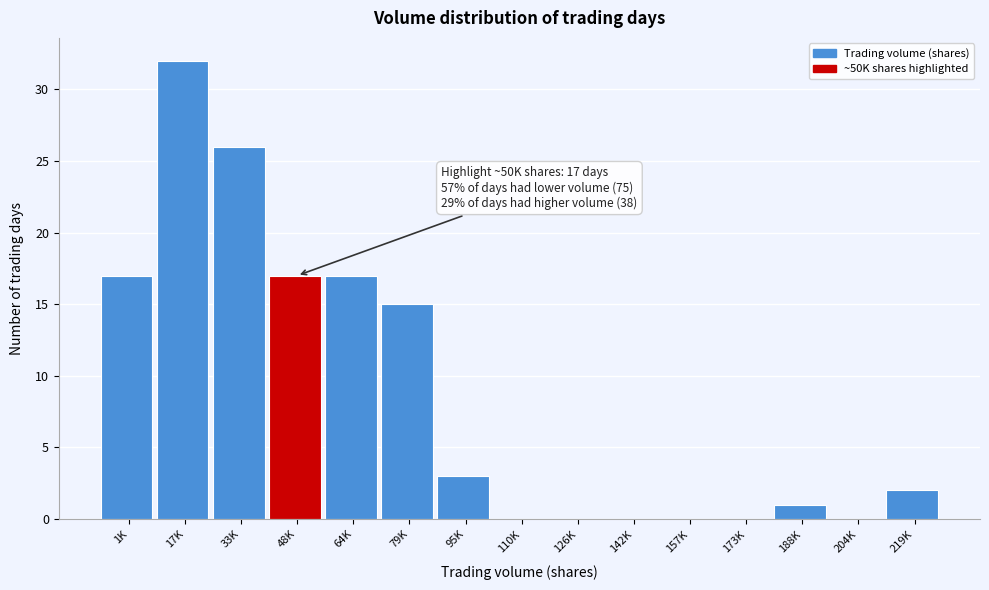

Reading left to right, what are all the values shown in this chart?

1K=17	17K=32	33K=26	48K=17	64K=17	79K=15	95K=3	110K=0	126K=0	142K=0	157K=0	173K=0	188K=1	204K=0	219K=2